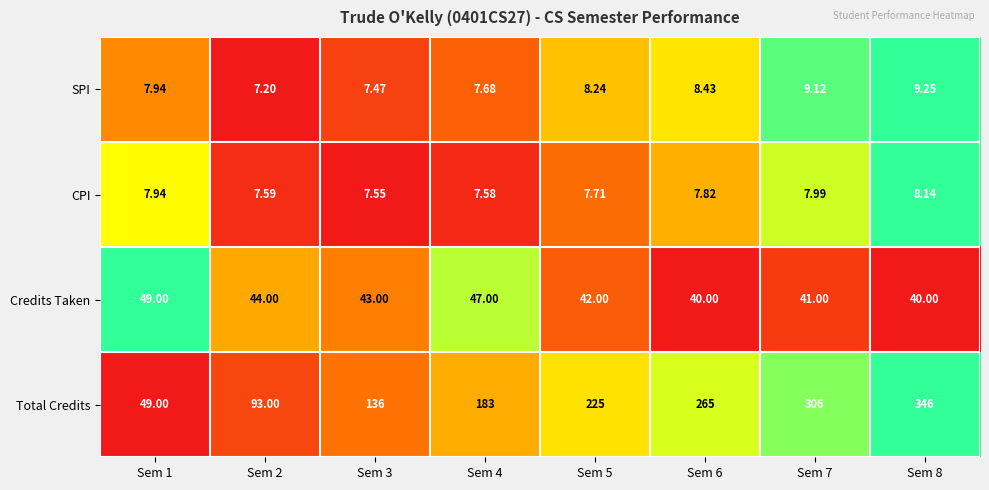

Is the value of Total Credits at Sem 8 greater than the value of SPI at Sem 2?

Yes